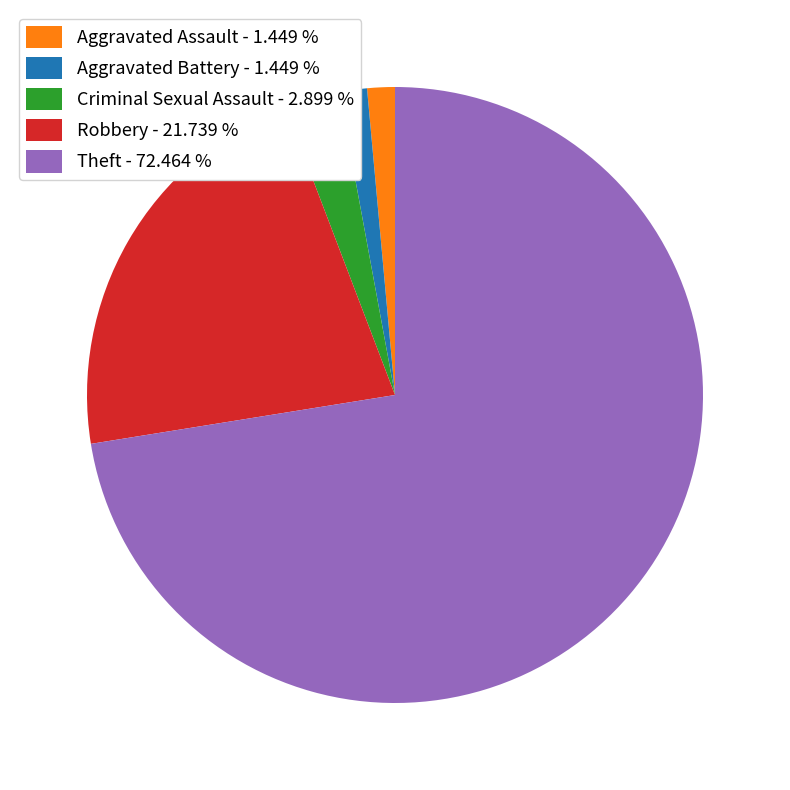

Combined, do Robbery and Criminal Sexual Assault account for over 50%?

No